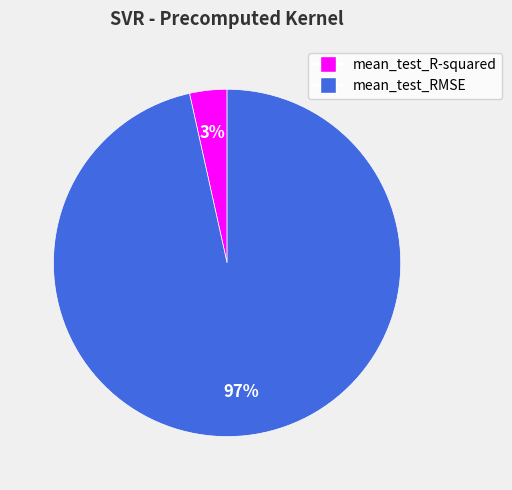

The mean_test_R-squared slice represents 18% of the pie. True or false?

False